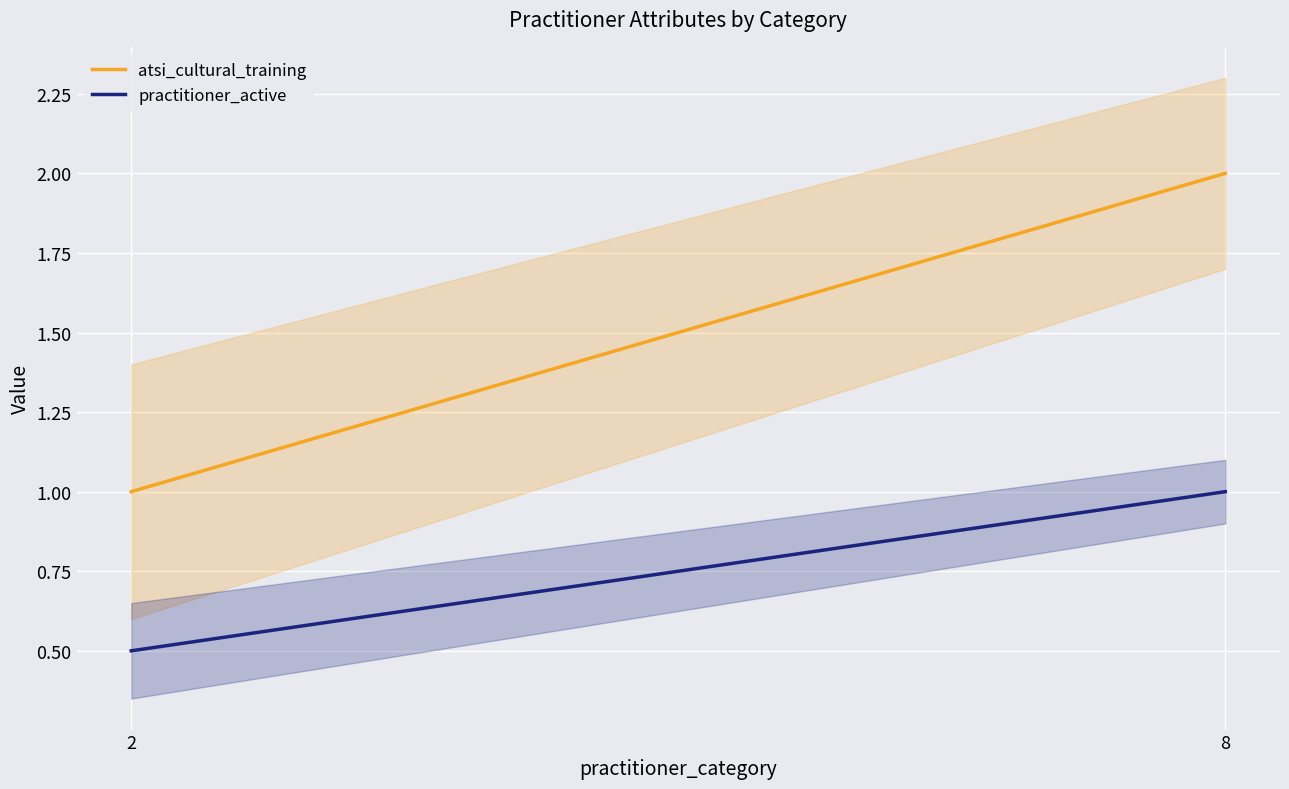

At how many categories does at least one series exceed 0?

2